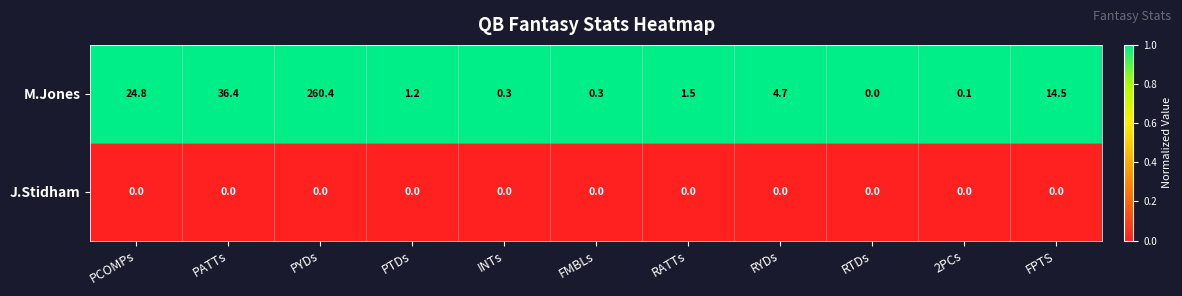

List the series in order of their peak value, highest first.

M.Jones, J.Stidham